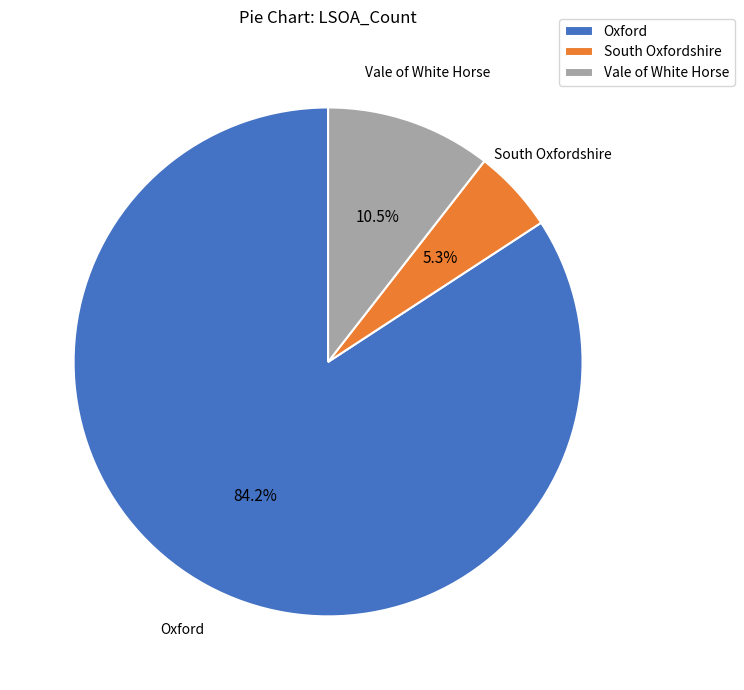

True or false: South Oxfordshire accounts for 11% of the total.

False